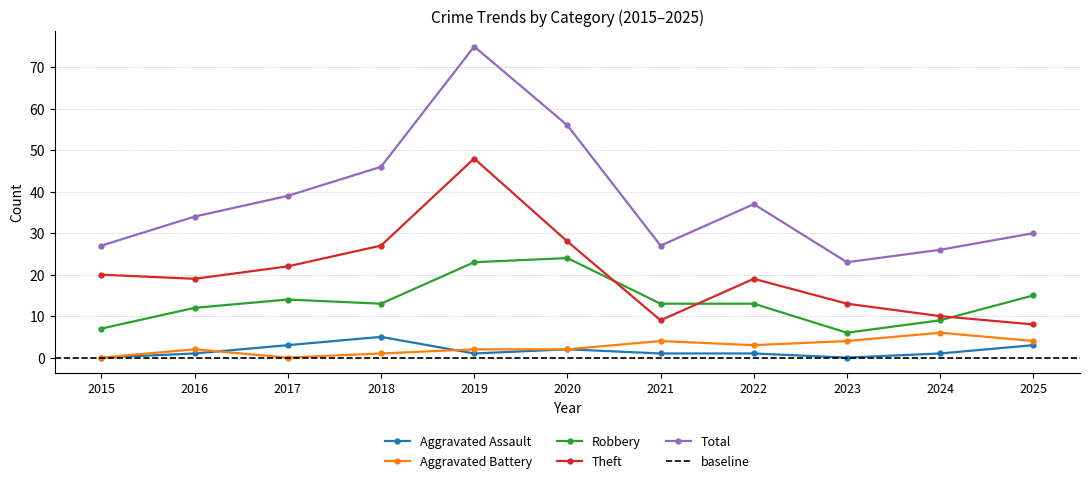

True or false: Theft and Total cross at least once.

False